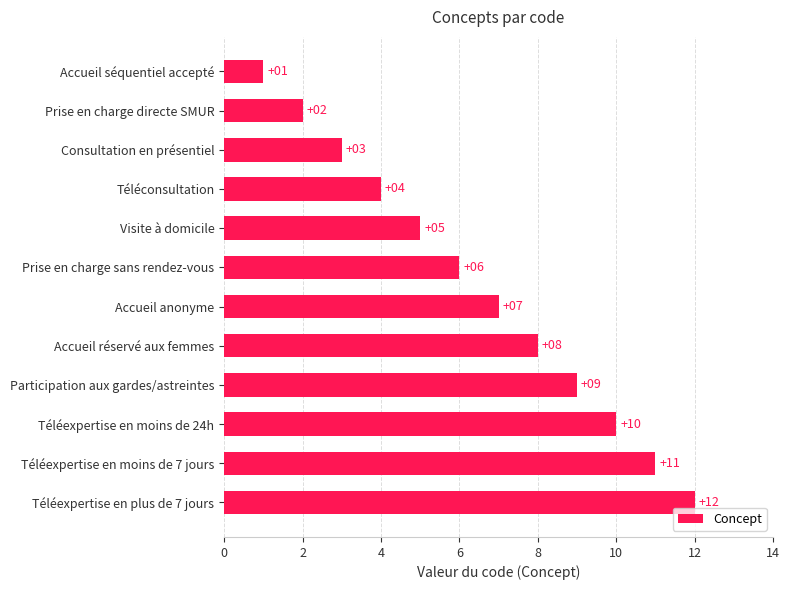

Is it true that the value at Visite à domicile is 5?

True